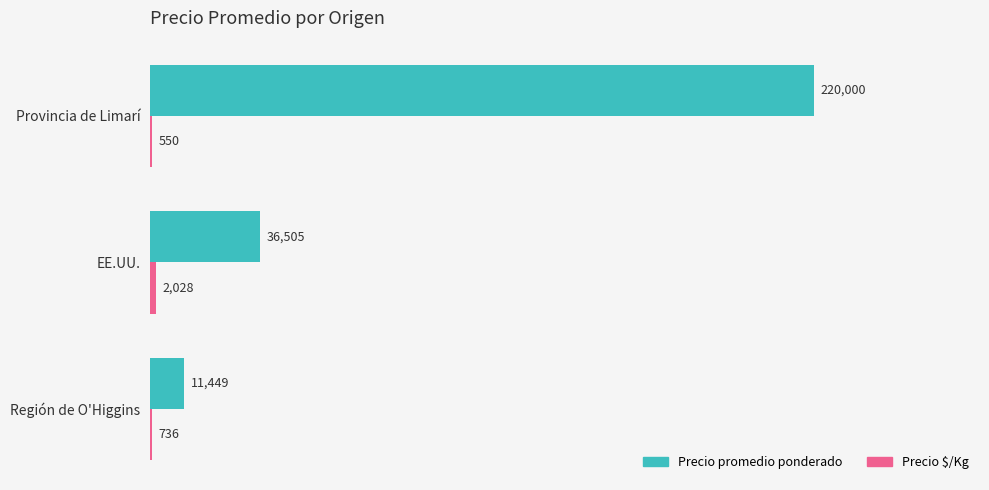

Is it true that Precio promedio ponderado equals 54785.8 at EE.UU.?

False